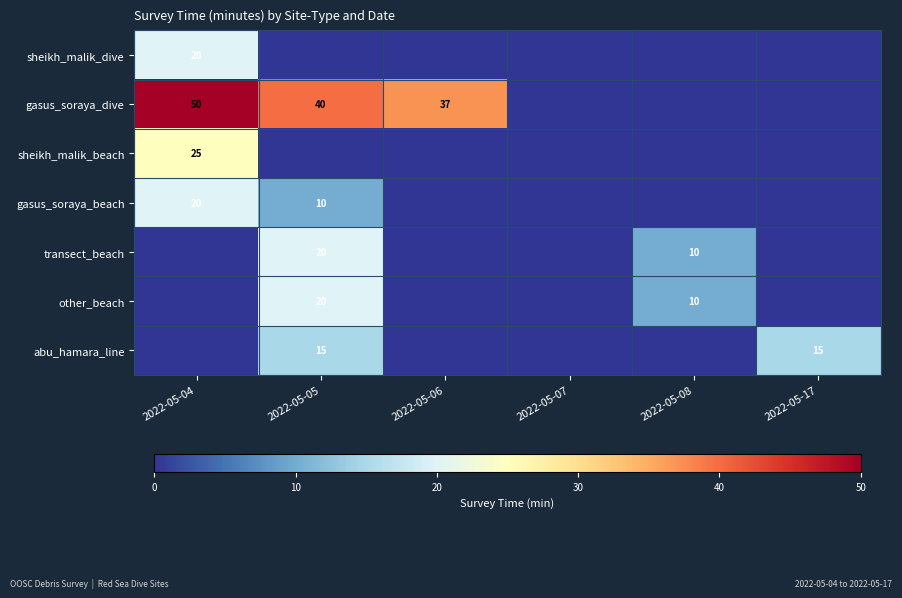

What is the maximum value shown in the chart?

50